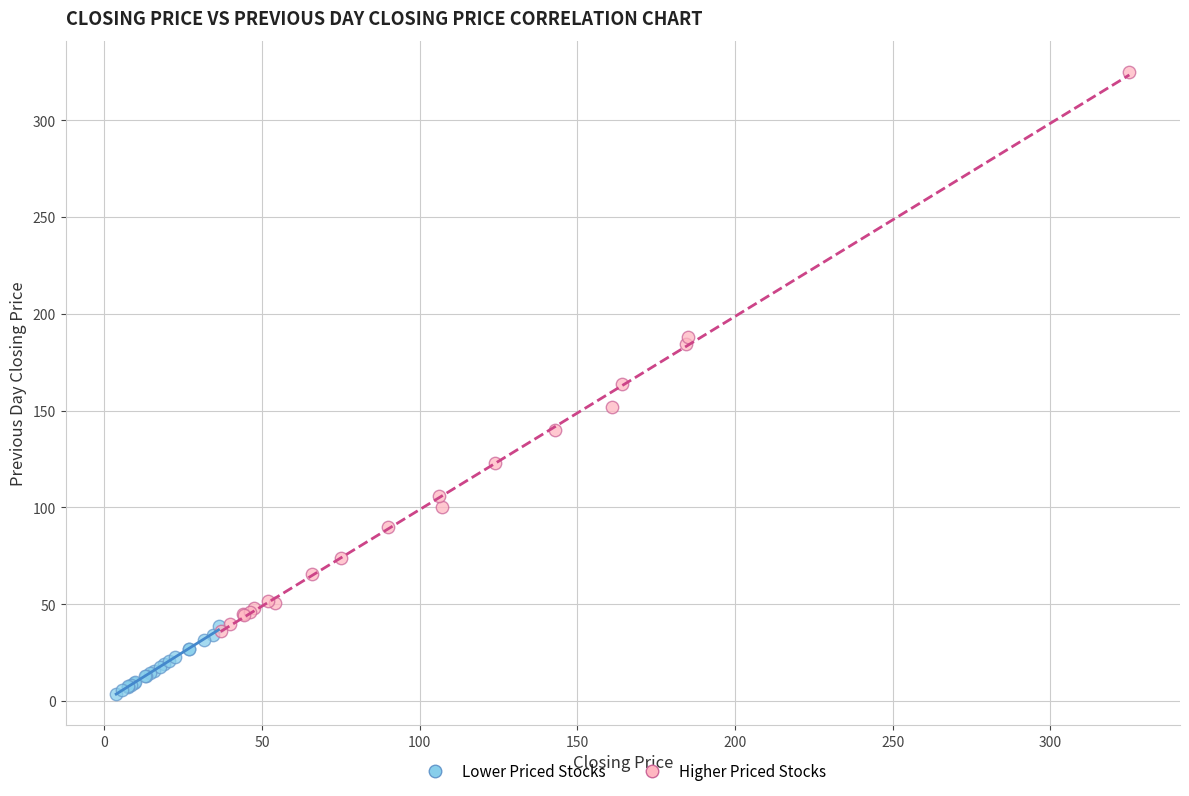

Which series reaches the maximum Y coordinate?

Higher Priced Stocks